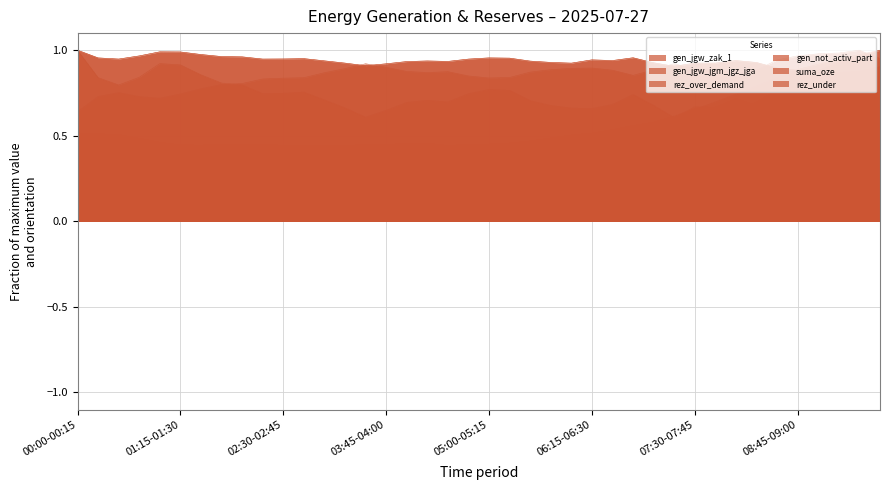

What is the value of the rez_under point at the 40th from the left?

0.5